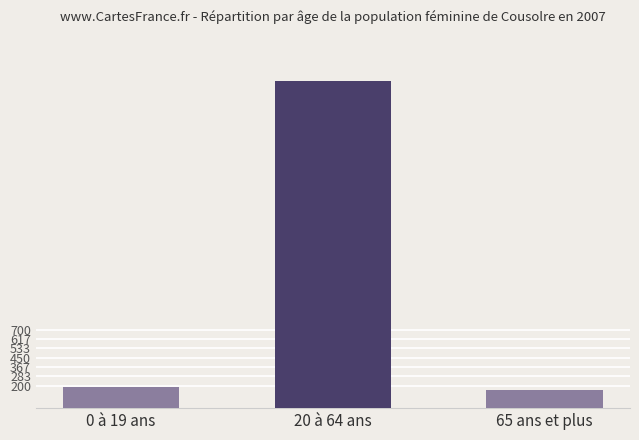

What is the change in value from 20 à 64 ans to 65 ans et plus?

-2748814684